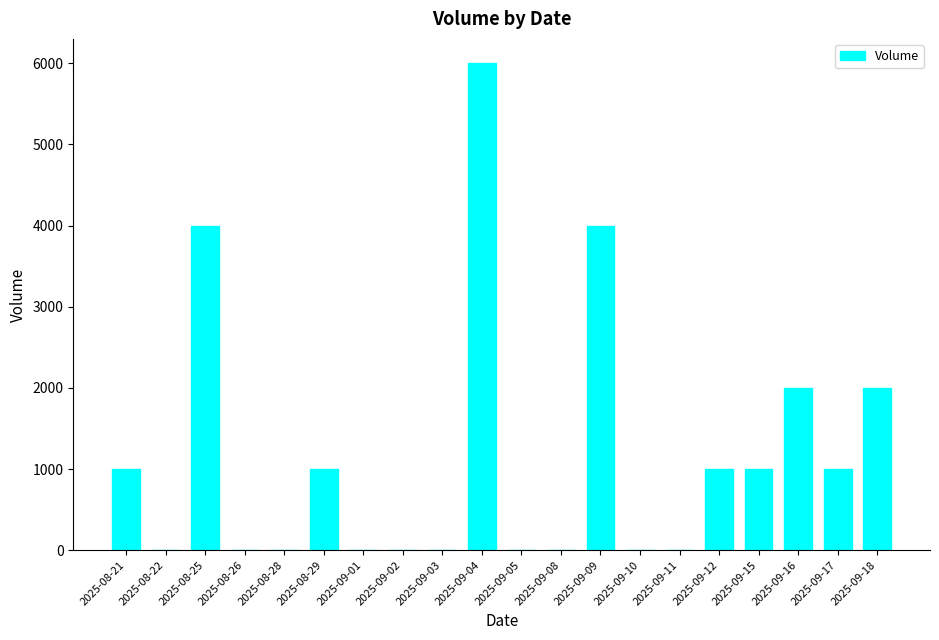

Is it true that the value at 2025-09-05 is -2820?

False